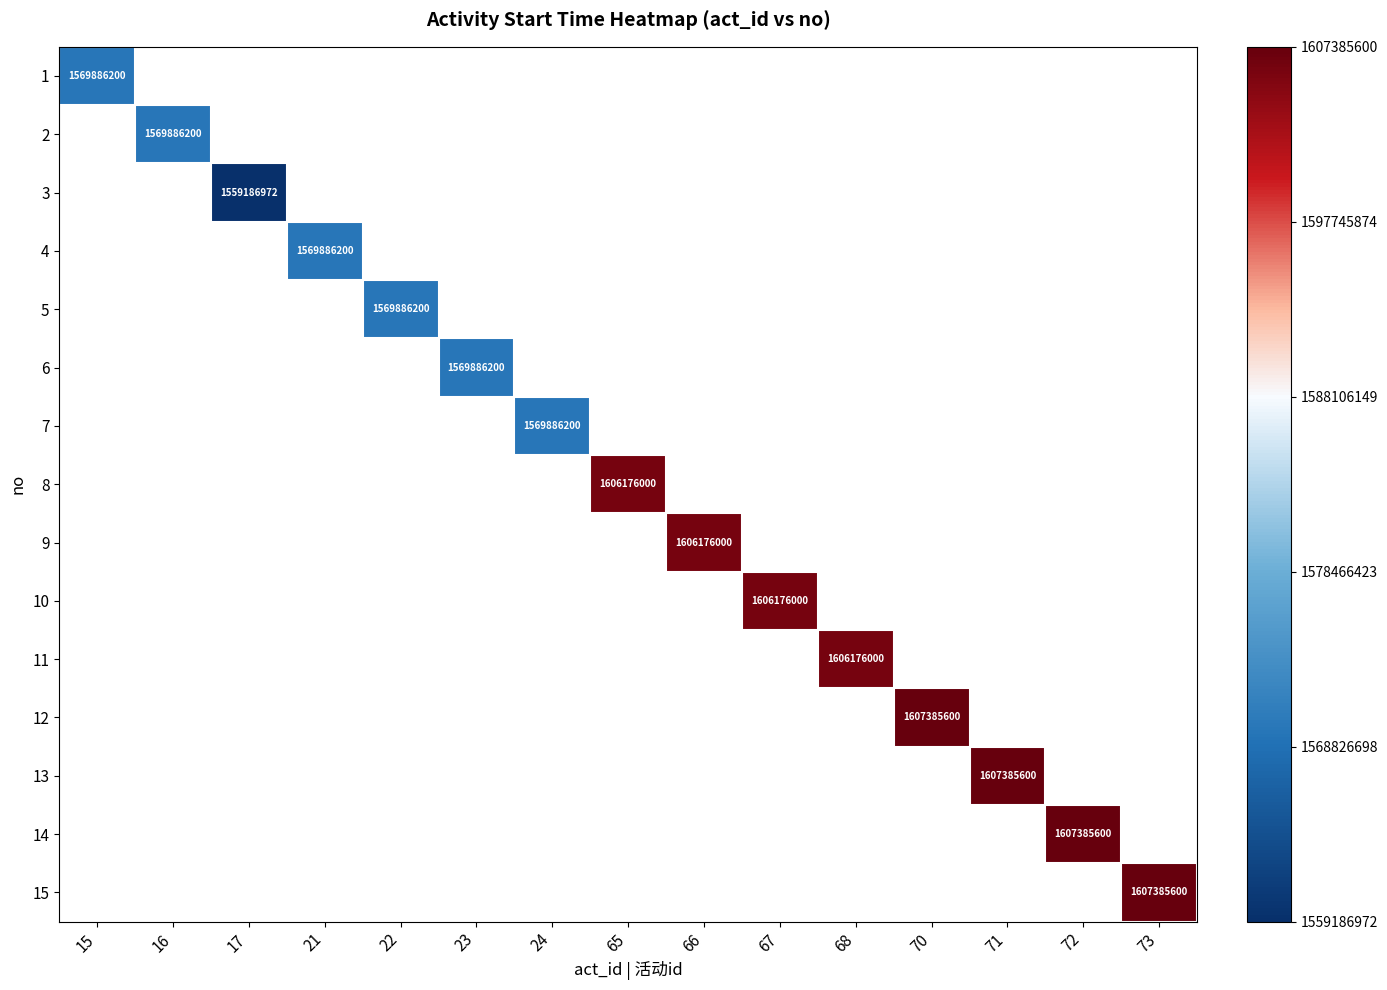

Is the value of 5 at 68 greater than the value of 4 at 67?

No